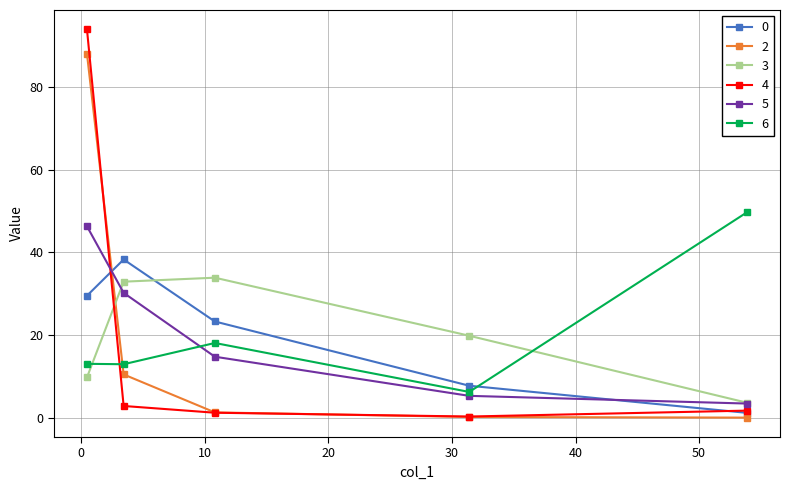

After their last crossing, which series has the higher values: 0 or 5?

5